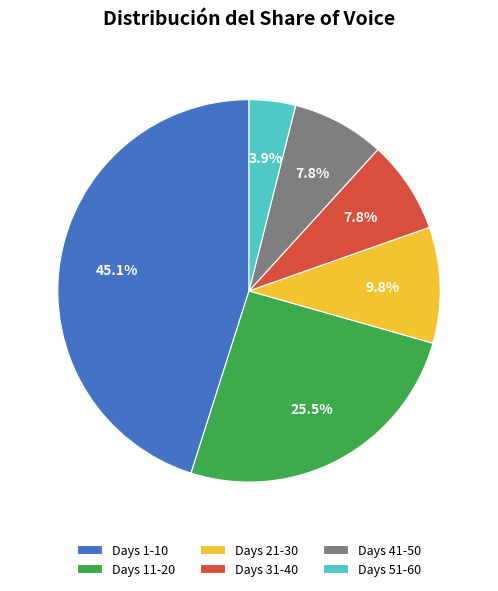

Does any single category account for the majority?

No